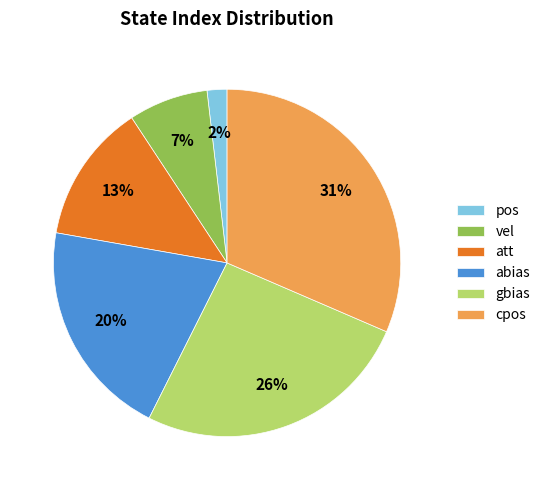

To the nearest percent, what is the combined percentage of gbias and pos?

28%